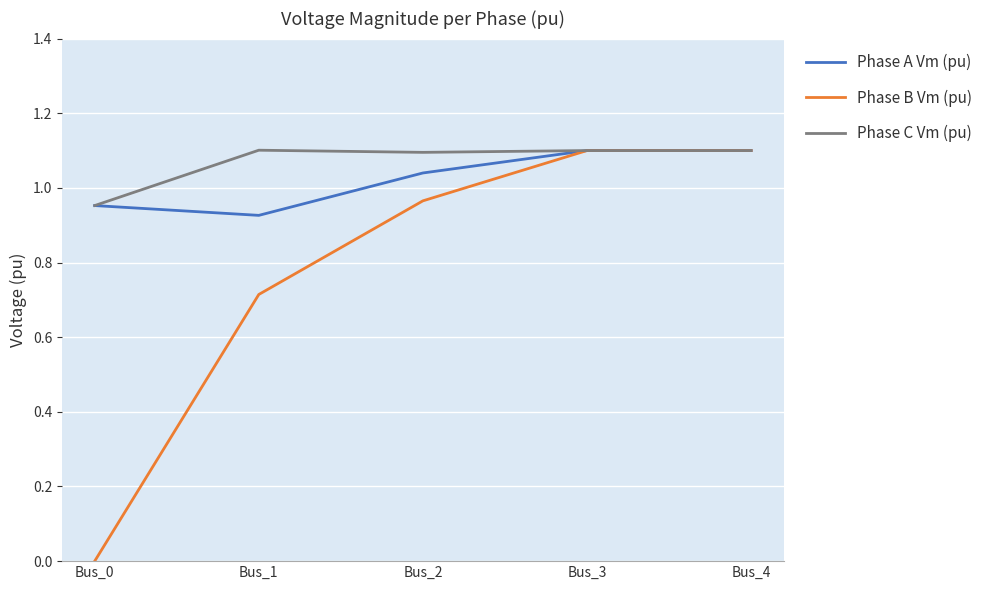

Rank the series at Bus_1 from highest to lowest value.

Phase C Vm (pu), Phase A Vm (pu), Phase B Vm (pu)